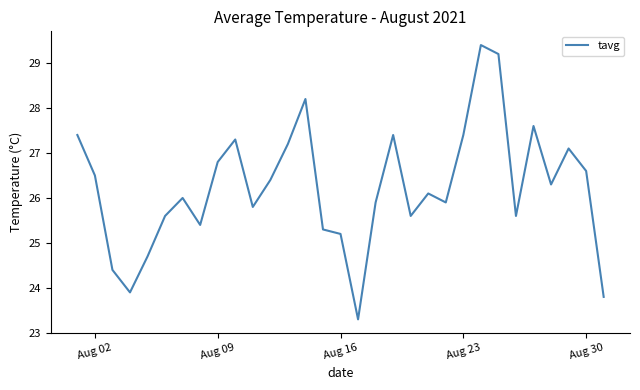

What is the smallest value displayed?

23.3